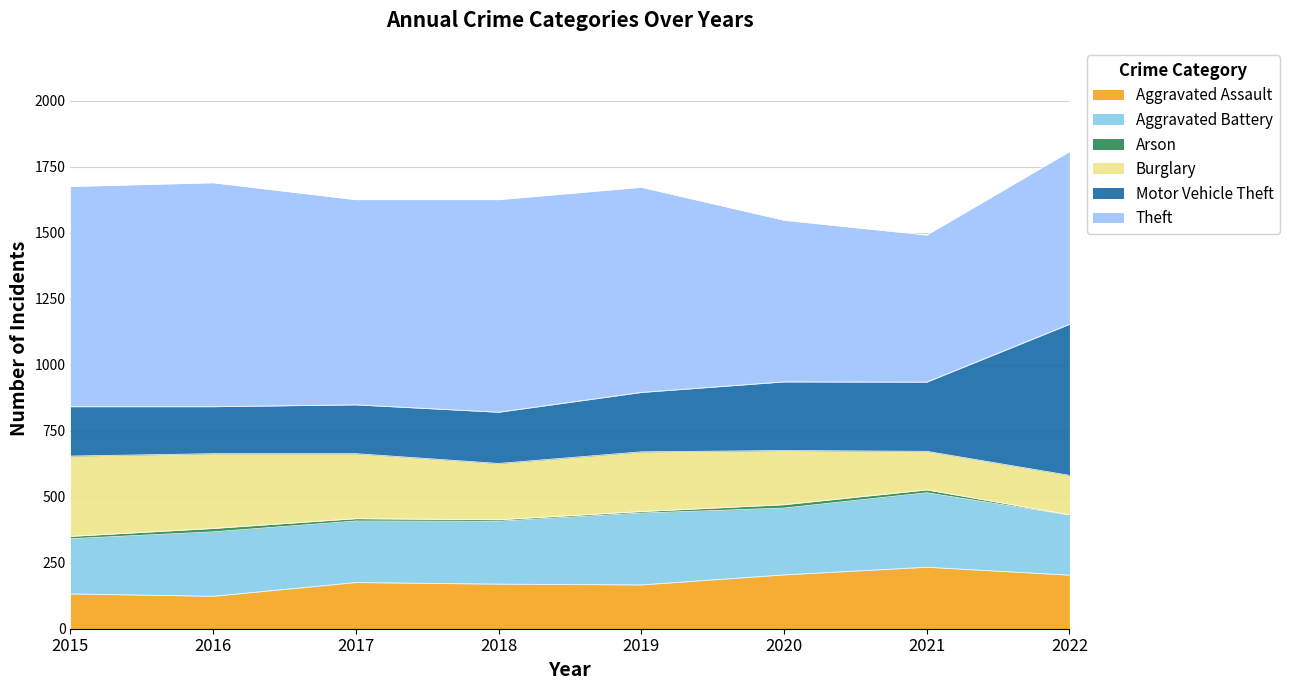

Where is Aggravated Assault nearest to the value 178?

2017